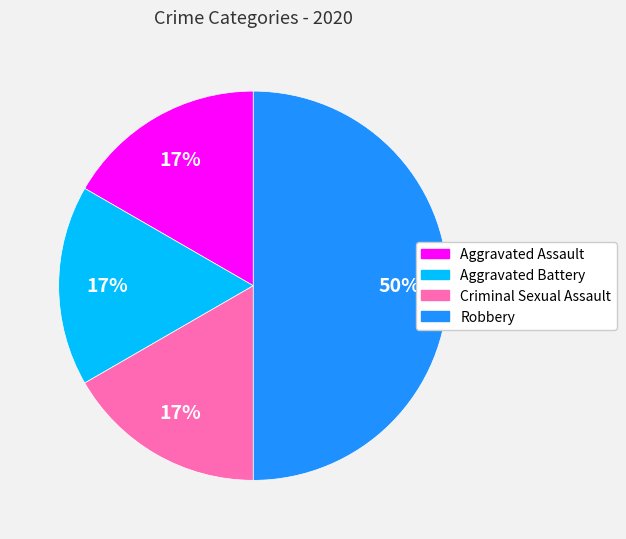

Between Criminal Sexual Assault and Robbery, which is larger?

Robbery